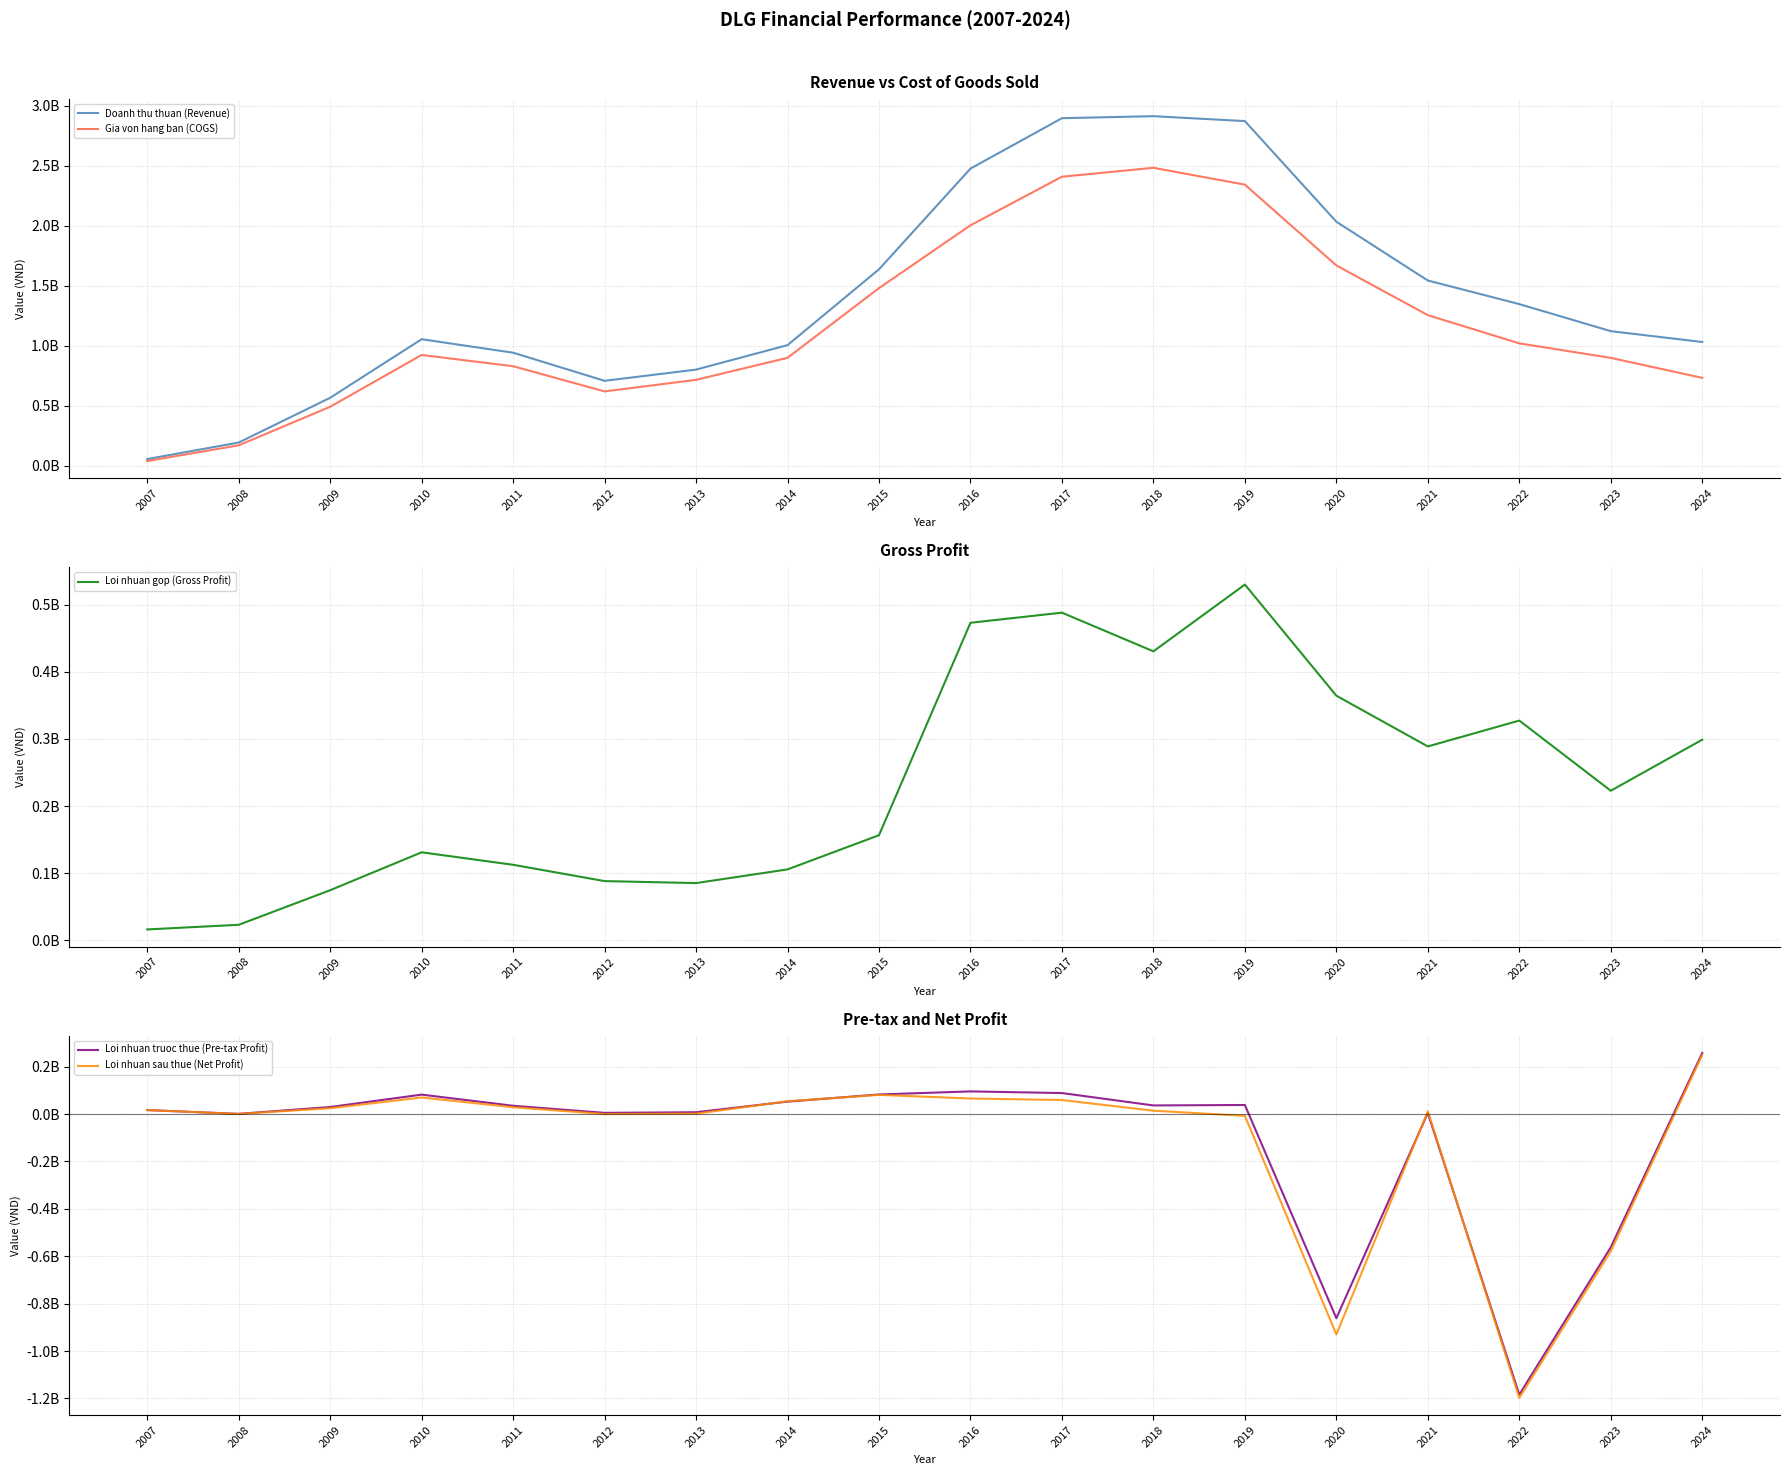

What is the highest value of the Doanh thu thuan (Revenue) series?

2914292450